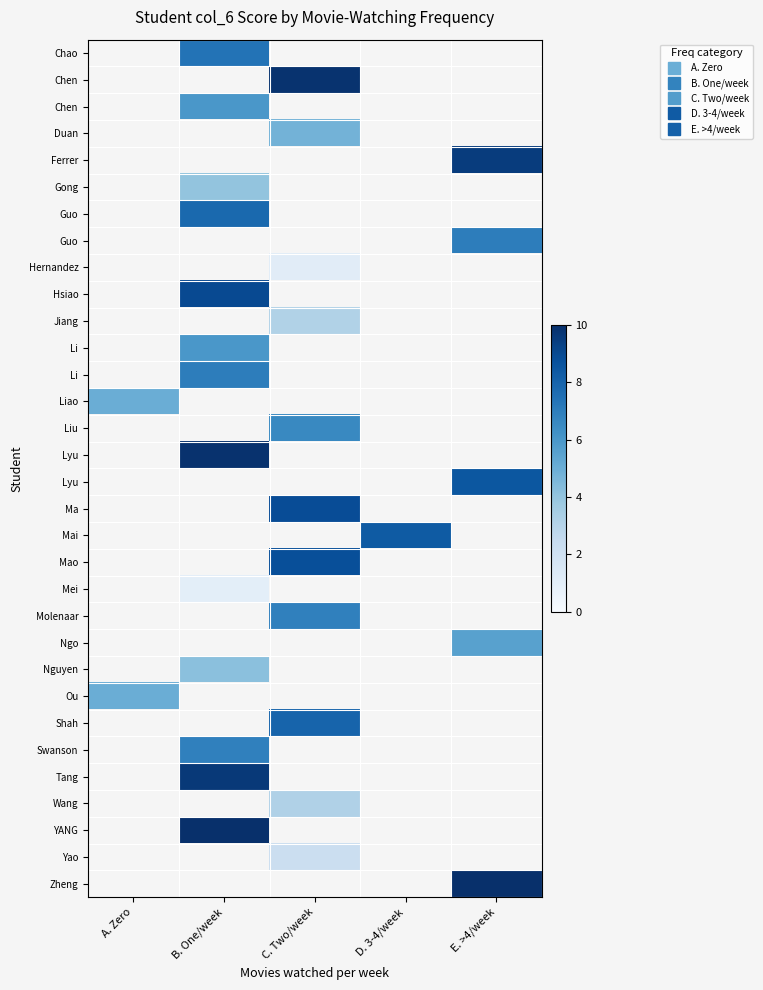

What is the smallest value displayed?

1.0